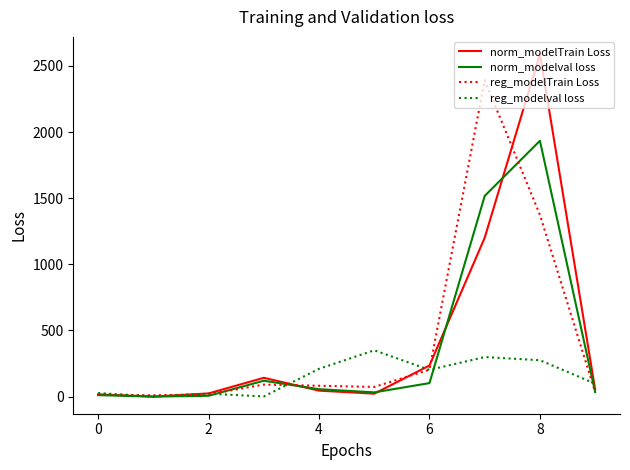

Which series has the widest spread of values?

norm_modelTrain Loss